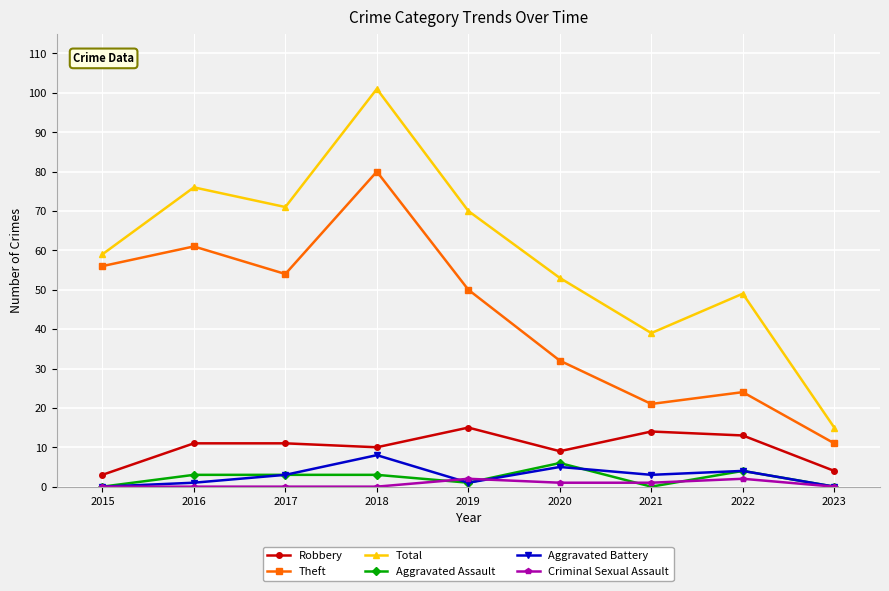

At 2016, list the series in order from largest to smallest.

Total, Theft, Robbery, Aggravated Assault, Aggravated Battery, Criminal Sexual Assault